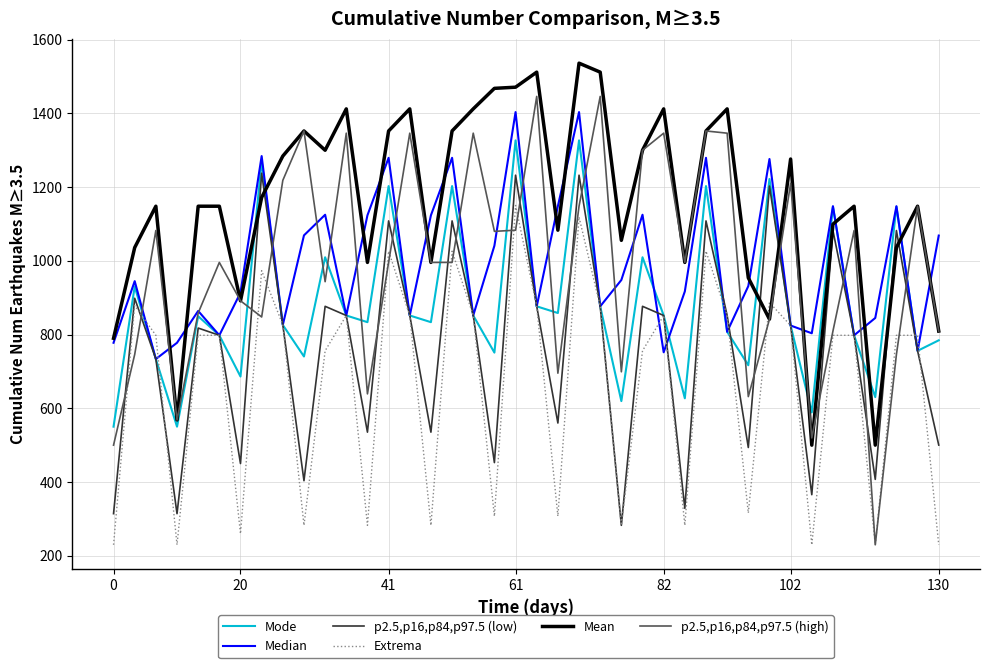

Which series has the largest total across all categories?

Mean